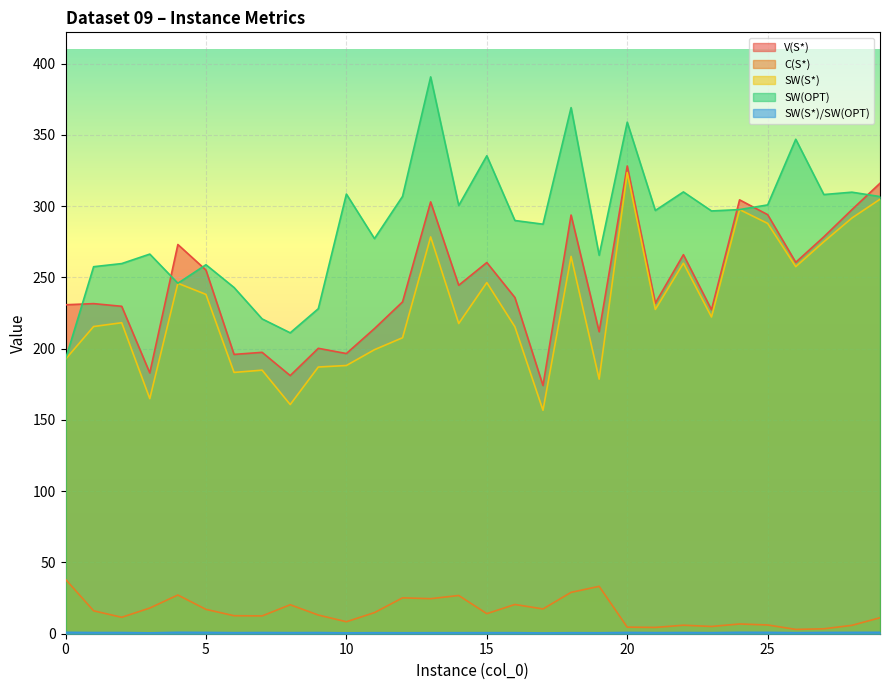

Which series has the widest spread of values?

SW(OPT)